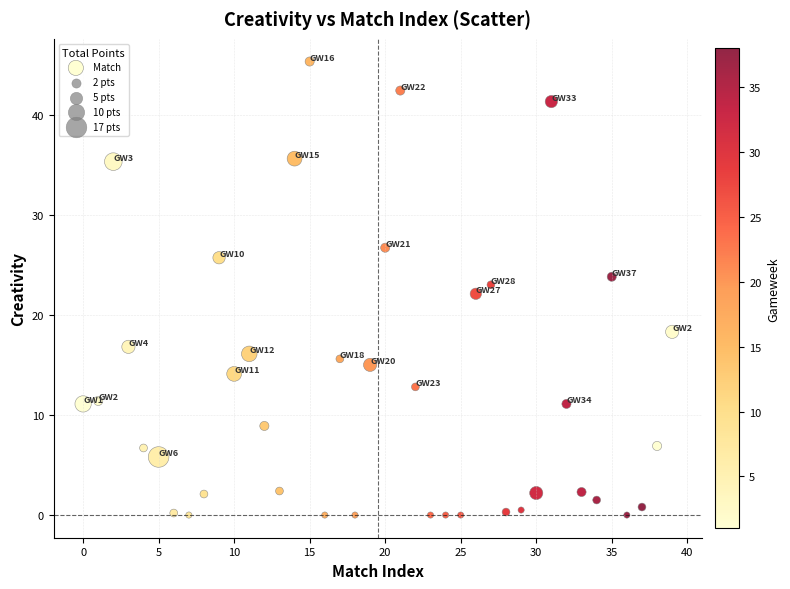

What is the range of Y values (max minus min)?

45.3